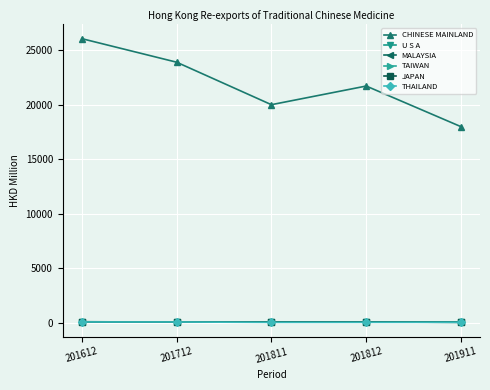

True or false: THAILAND has a value of 44.7 at 201811.

True